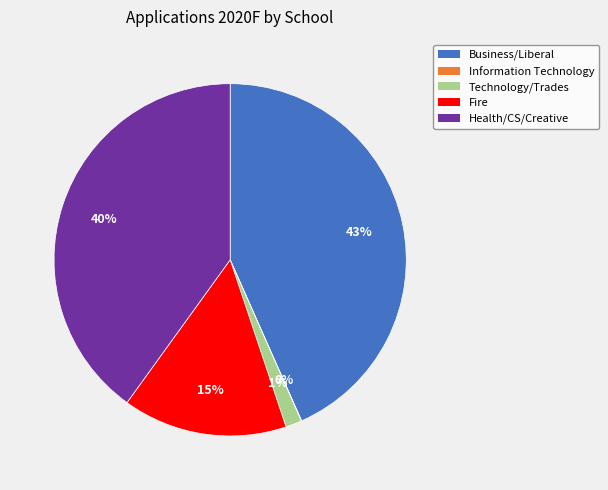

The Business/Liberal slice represents 38% of the pie. True or false?

False